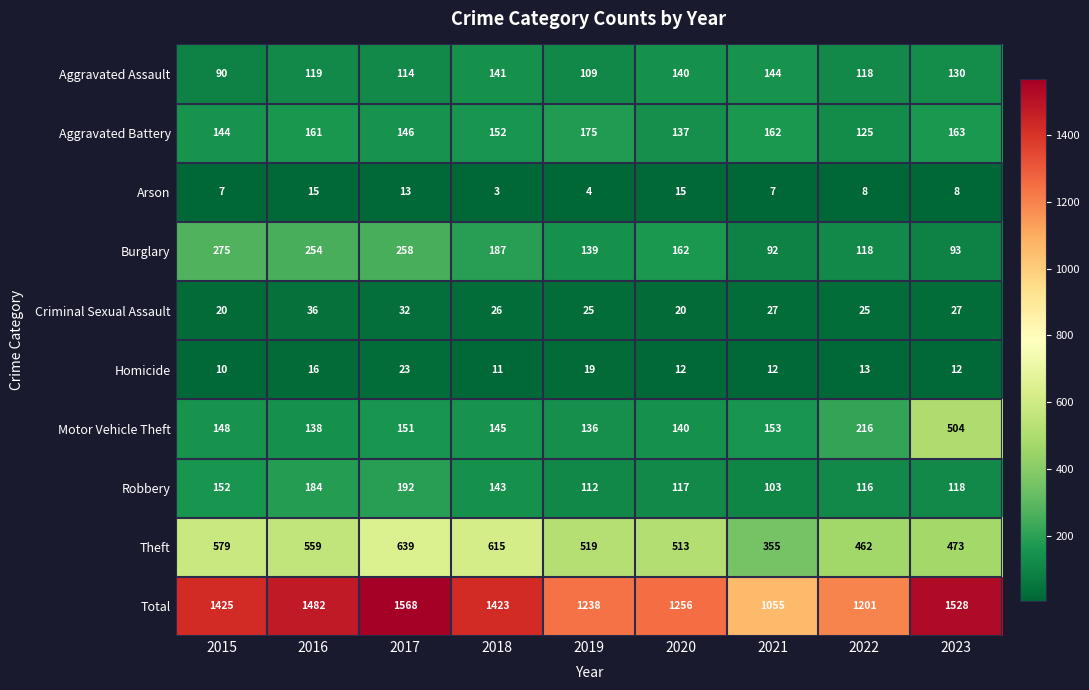

True or false: Motor Vehicle Theft has a value of 145 at 2018.

True